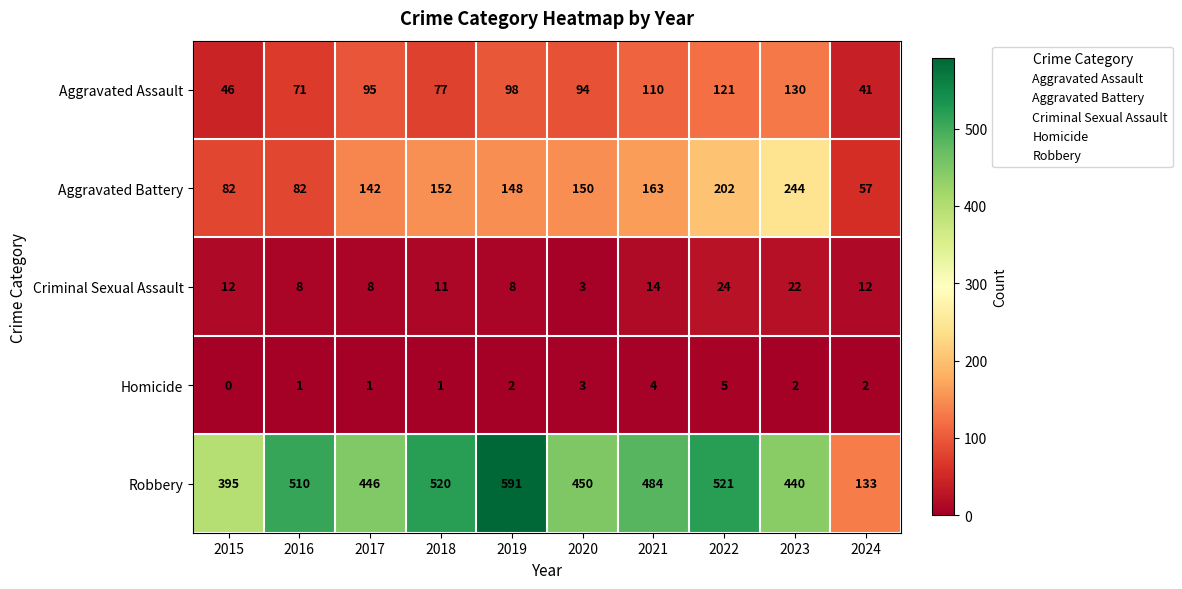

At which label is Aggravated Battery closest to 150?

2020